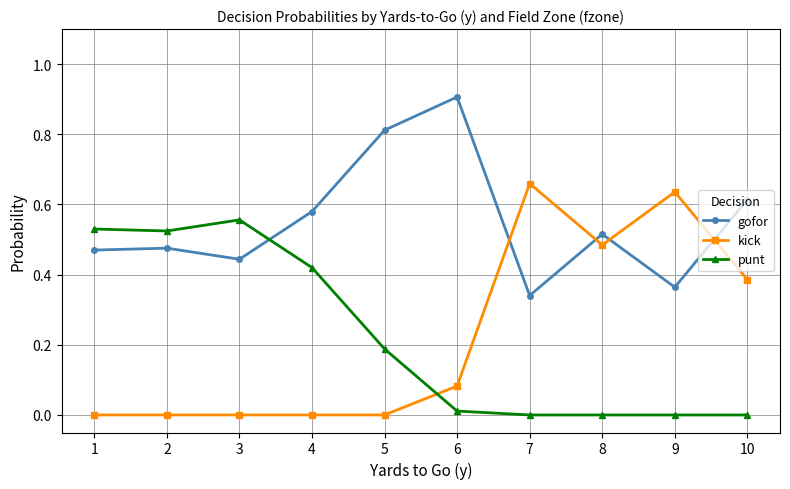

Does the chart display data point markers on the line(s)?

Yes